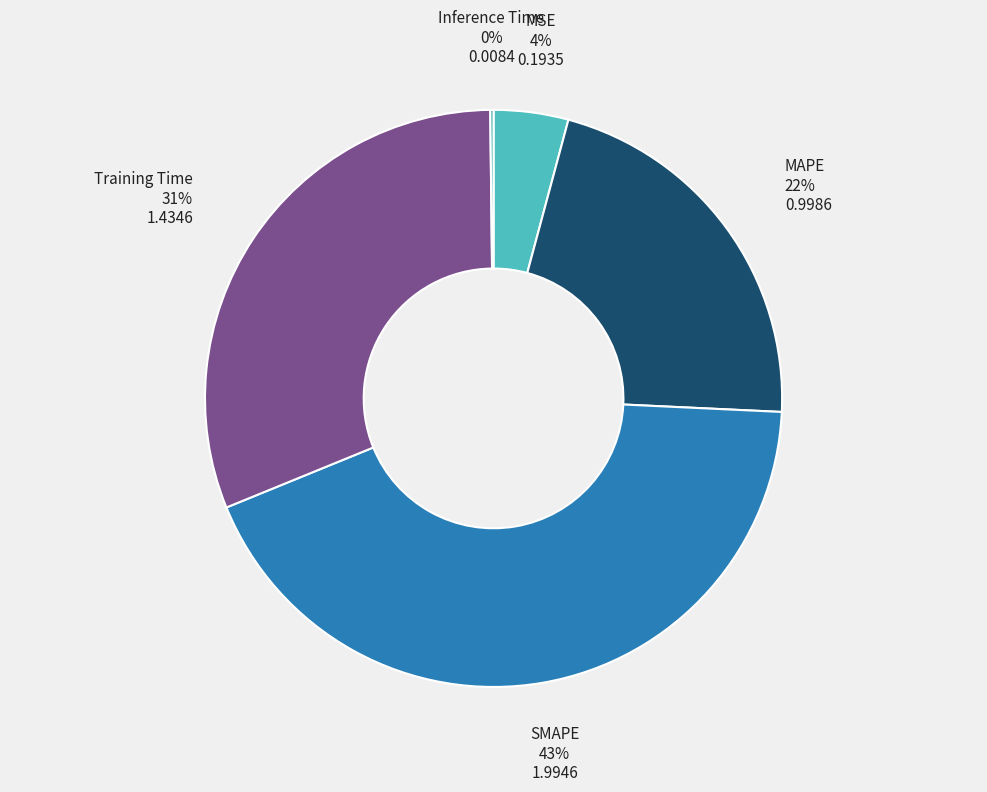

To the nearest percent, what portion does Training Time represent?

31%